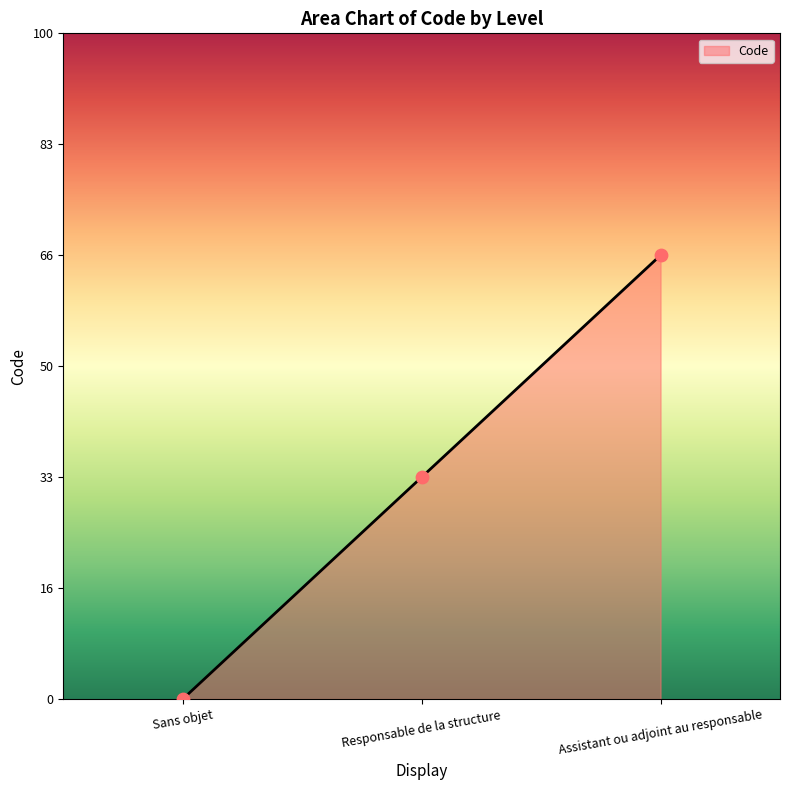

Does the chart have visible grid lines?

No